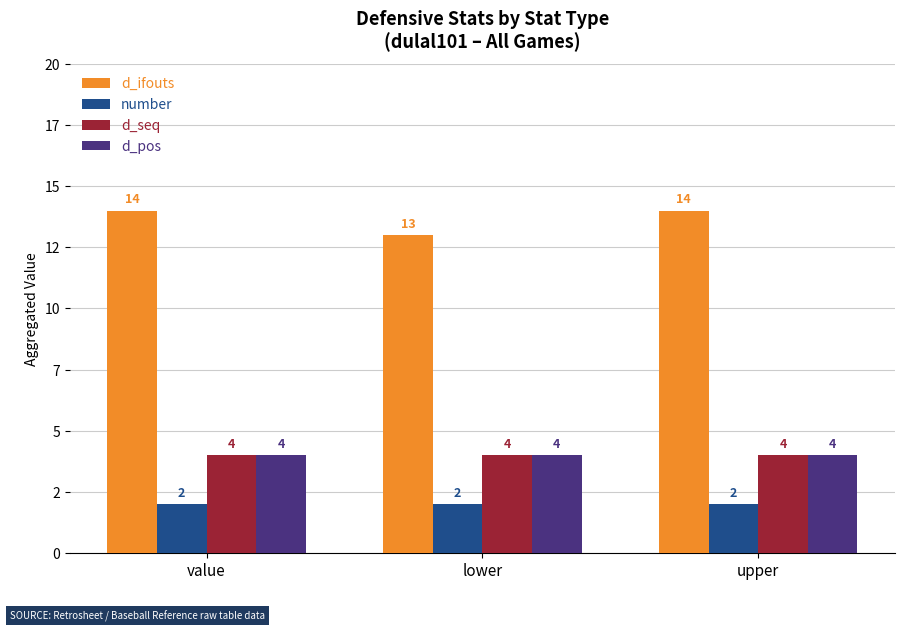

Which series has the largest total across all categories?

d_ifouts